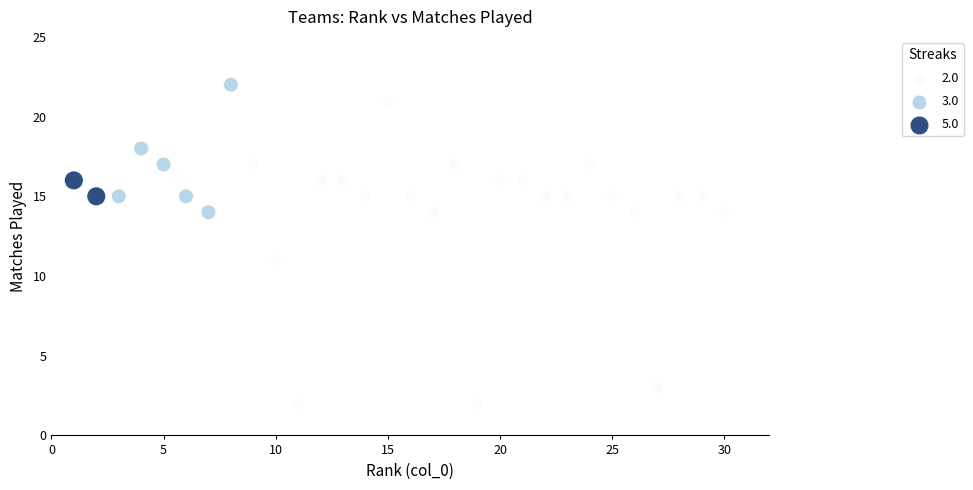

What Y value in the scatter plot is closest to 12?

11